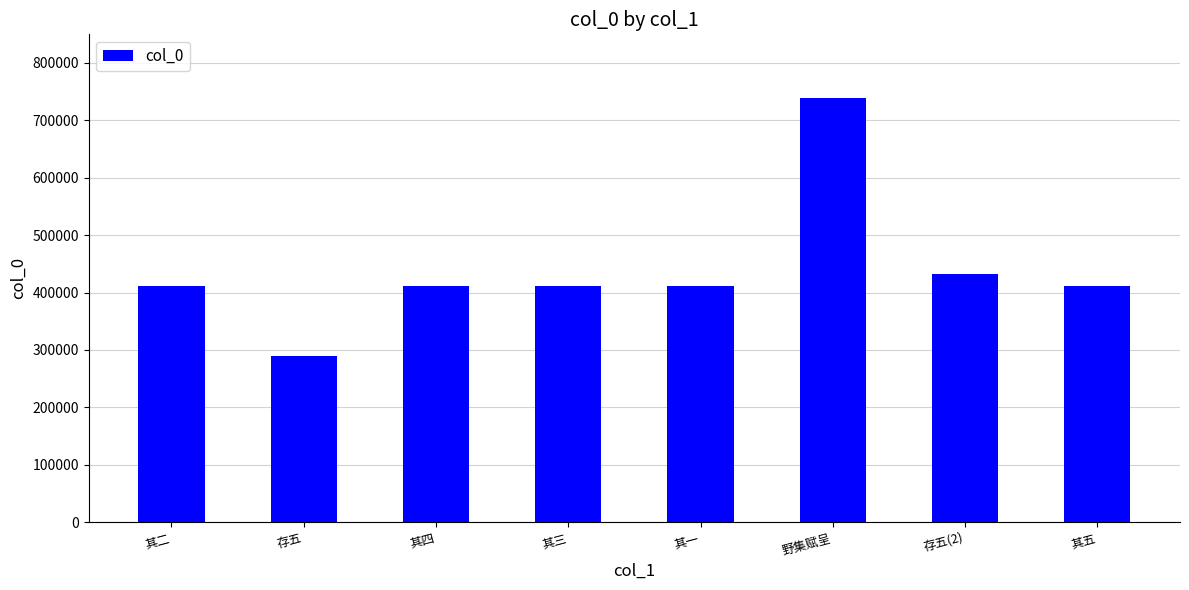

Is it true that the value at 野集赋呈 is 738899?

True